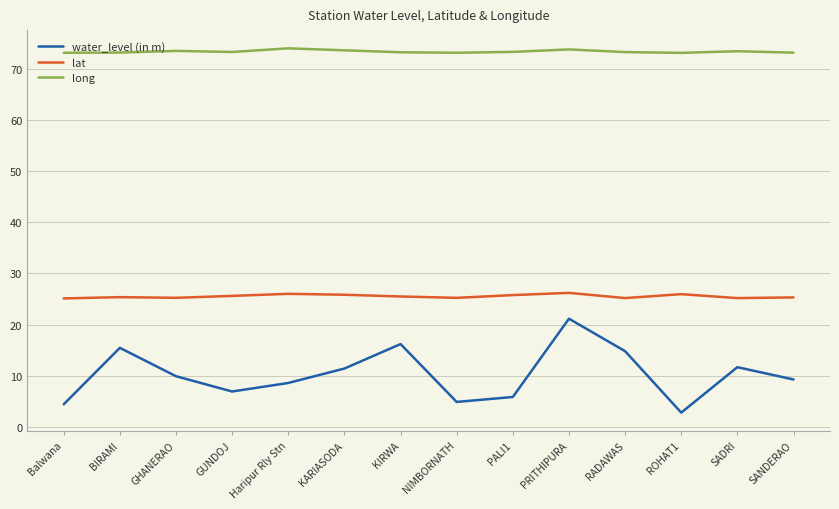

Is the value of lat at GHANERAO greater than the value of water_level (in m) at PALI1?

Yes